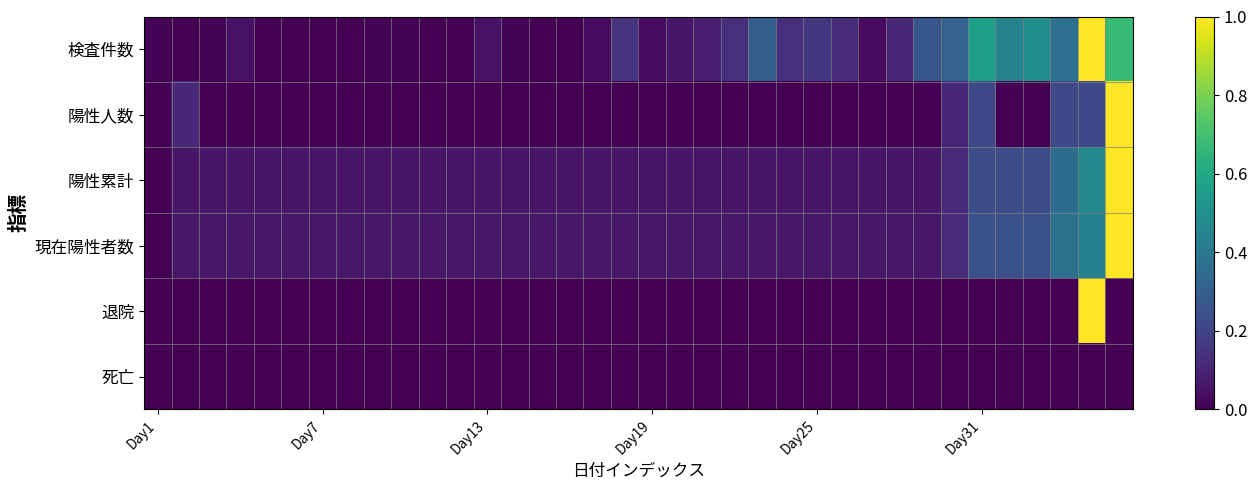

Reading left to right, transcribe all the data shown in this chart.

検査件数: 0.0	0.0	0.0	0.0	0.0	0.0	0.0	0.0	0.0	0.0	0.0	0.0	0.0	0.0	0.0	0.0	0.0	0.1	0.0	0.1	0.1	0.1	0.3	0.1	0.2	0.1	0.0	0.1	0.3	0.3	0.6	0.4	0.5	0.4	1.0	0.7
陽性人数: 0.0	0.1	0.0	0.0	0.0	0.0	0.0	0.0	0.0	0.0	0.0	0.0	0.0	0.0	0.0	0.0	0.0	0.0	0.0	0.0	0.0	0.0	0.0	0.0	0.0	0.0	0.0	0.0	0.0	0.1	0.2	0.0	0.0	0.2	0.2	1.0
陽性累計: 0.0	0.1	0.1	0.1	0.1	0.1	0.1	0.1	0.1	0.1	0.1	0.1	0.1	0.1	0.1	0.1	0.1	0.1	0.1	0.1	0.1	0.1	0.1	0.1	0.1	0.1	0.1	0.1	0.1	0.1	0.2	0.2	0.2	0.4	0.5	1.0
現在陽性者数: 0.0	0.1	0.1	0.1	0.1	0.1	0.1	0.1	0.1	0.1	0.1	0.1	0.1	0.1	0.1	0.1	0.1	0.1	0.1	0.1	0.1	0.1	0.1	0.1	0.1	0.1	0.1	0.1	0.1	0.1	0.2	0.2	0.2	0.4	0.4	1.0
退院: 0.0	0.0	0.0	0.0	0.0	0.0	0.0	0.0	0.0	0.0	0.0	0.0	0.0	0.0	0.0	0.0	0.0	0.0	0.0	0.0	0.0	0.0	0.0	0.0	0.0	0.0	0.0	0.0	0.0	0.0	0.0	0.0	0.0	0.0	1.0	0.0
死亡: 0.0	0.0	0.0	0.0	0.0	0.0	0.0	0.0	0.0	0.0	0.0	0.0	0.0	0.0	0.0	0.0	0.0	0.0	0.0	0.0	0.0	0.0	0.0	0.0	0.0	0.0	0.0	0.0	0.0	0.0	0.0	0.0	0.0	0.0	0.0	0.0